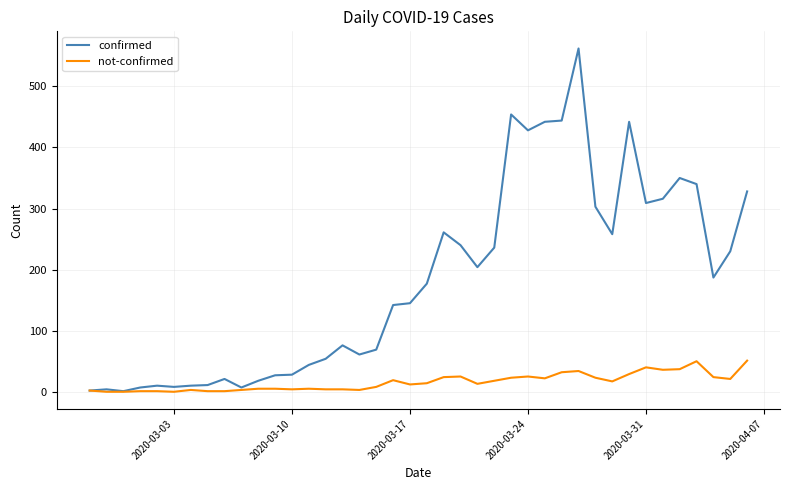

List the series in order of their overall mean, highest first.

confirmed, not-confirmed